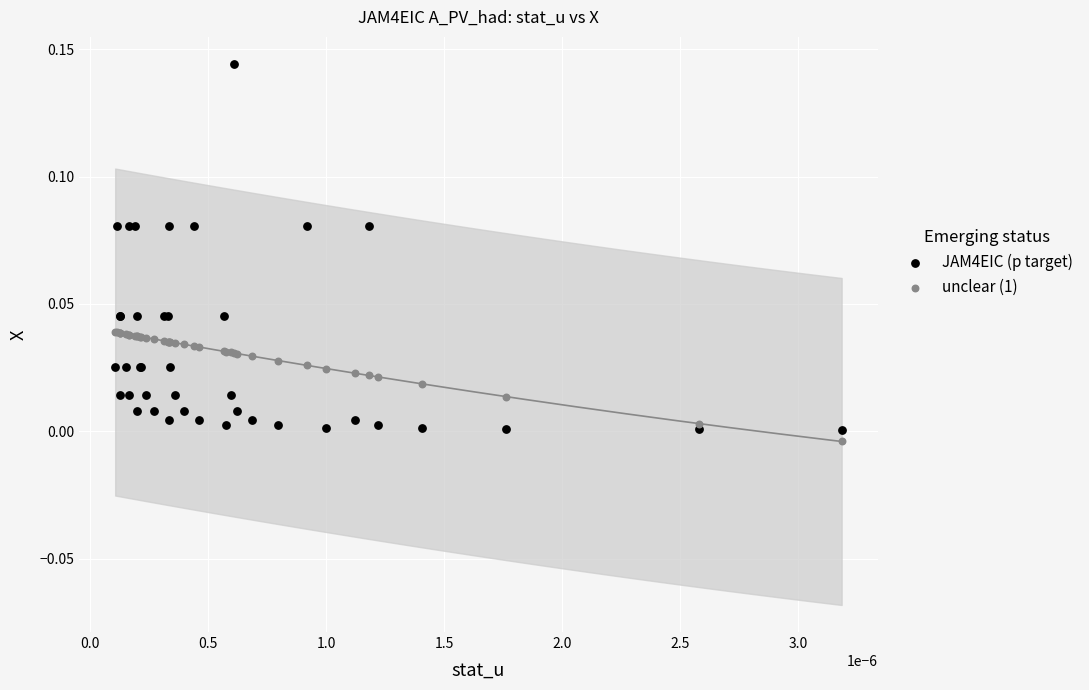

What are all the series names shown in the legend?

JAM4EIC (p target), unclear (1)